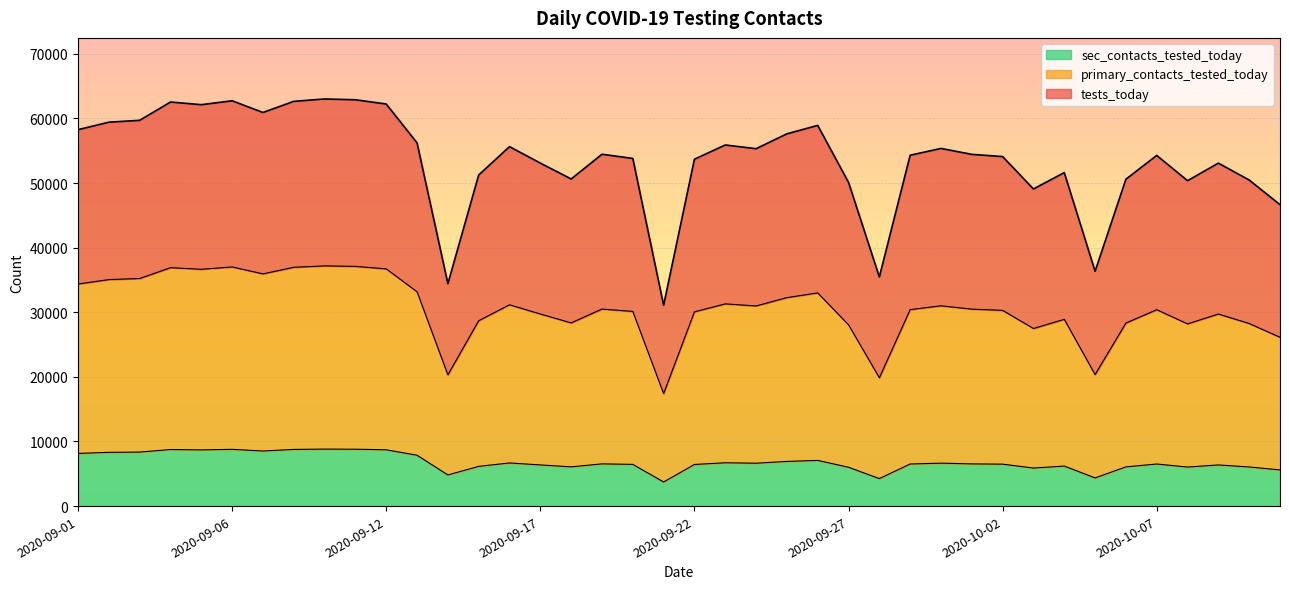

What is the minimum value for sec_contacts_tested_today?

3731